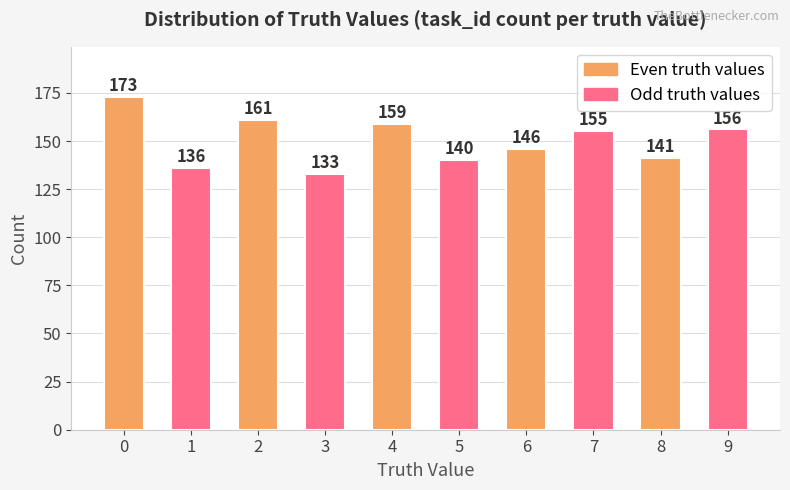

Reading left to right, what are all the values shown in this chart?

0=173	1=136	2=161	3=133	4=159	5=140	6=146	7=155	8=141	9=156